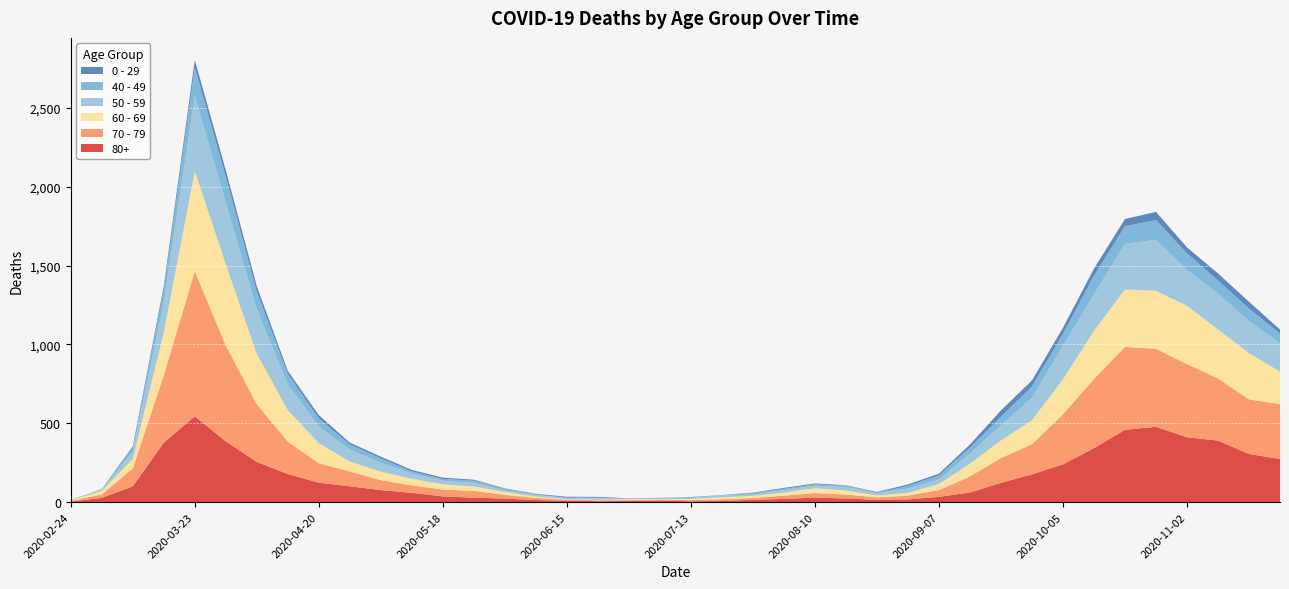

Reading right to left, transcribe all the data shown in this chart.

80+: 2020-11-23=273	2020-11-16=305	2020-11-09=390	2020-11-02=411	2020-10-26=477	2020-10-19=458	2020-10-12=342	2020-10-05=239	2020-09-28=176	2020-09-21=122	2020-09-14=61	2020-09-07=33	2020-08-31=17	2020-08-24=14	2020-08-17=23	2020-08-10=28	2020-08-03=20	2020-07-27=15	2020-07-20=7	2020-07-13=5	2020-07-06=9	2020-06-29=7	2020-06-22=6	2020-06-15=9	2020-06-08=13	2020-06-01=22	2020-05-25=28	2020-05-18=36	2020-05-11=59	2020-05-04=76	2020-04-27=100	2020-04-20=123	2020-04-13=178	2020-04-06=255	2020-03-30=385	2020-03-23=544	2020-03-16=377	2020-03-09=100	2020-03-02=27	2020-02-24=3
70 - 79: 2020-11-23=348	2020-11-16=346	2020-11-09=394	2020-11-02=464	2020-10-26=495	2020-10-19=526	2020-10-12=439	2020-10-05=318	2020-09-28=191	2020-09-21=157	2020-09-14=102	2020-09-07=43	2020-08-31=24	2020-08-24=16	2020-08-17=25	2020-08-10=29	2020-08-03=21	2020-07-27=11	2020-07-20=11	2020-07-13=7	2020-07-06=8	2020-06-29=5	2020-06-22=5	2020-06-15=6	2020-06-08=14	2020-06-01=24	2020-05-25=43	2020-05-18=43	2020-05-11=47	2020-05-04=63	2020-04-27=94	2020-04-20=123	2020-04-13=206	2020-04-06=365	2020-03-30=608	2020-03-23=920	2020-03-16=427	2020-03-09=113	2020-03-02=22	2020-02-24=4
60 - 69: 2020-11-23=206	2020-11-16=294	2020-11-09=310	2020-11-02=370	2020-10-26=368	2020-10-19=364	2020-10-12=305	2020-10-05=221	2020-09-28=152	2020-09-21=112	2020-09-14=80	2020-09-07=39	2020-08-31=17	2020-08-24=12	2020-08-17=25	2020-08-10=31	2020-08-03=19	2020-07-27=13	2020-07-20=12	2020-07-13=8	2020-07-06=3	2020-06-29=6	2020-06-22=3	2020-06-15=3	2020-06-08=8	2020-06-01=18	2020-05-25=28	2020-05-18=33	2020-05-11=42	2020-05-04=54	2020-04-27=63	2020-04-20=128	2020-04-13=199	2020-04-06=320	2020-03-30=514	2020-03-23=634	2020-03-16=272	2020-03-09=61	2020-03-02=22	2020-02-24=2
50 - 59: 2020-11-23=182	2020-11-16=202	2020-11-09=228	2020-11-02=227	2020-10-26=322	2020-10-19=290	2020-10-12=230	2020-10-05=212	2020-09-28=142	2020-09-21=95	2020-09-14=64	2020-09-07=28	2020-08-31=28	2020-08-24=15	2020-08-17=22	2020-08-10=16	2020-08-03=16	2020-07-27=8	2020-07-20=12	2020-07-13=6	2020-07-06=5	2020-06-29=3	2020-06-22=9	2020-06-15=8	2020-06-08=10	2020-06-01=9	2020-05-25=23	2020-05-18=23	2020-05-11=33	2020-05-04=57	2020-04-27=75	2020-04-20=106	2020-04-13=163	2020-04-06=281	2020-03-30=392	2020-03-23=475	2020-03-16=190	2020-03-09=48	2020-03-02=7	2020-02-24=3
40 - 49: 2020-11-23=60	2020-11-16=80	2020-11-09=83	2020-11-02=105	2020-10-26=126	2020-10-19=111	2020-10-12=120	2020-10-05=76	2020-09-28=72	2020-09-21=55	2020-09-14=38	2020-09-07=26	2020-08-31=17	2020-08-24=2	2020-08-17=10	2020-08-10=8	2020-08-03=8	2020-07-27=10	2020-07-20=2	2020-07-13=4	2020-07-06=1	2020-06-29=1	2020-06-22=5	2020-06-15=2	2020-06-08=3	2020-06-01=12	2020-05-25=14	2020-05-18=12	2020-05-11=13	2020-05-04=27	2020-04-27=33	2020-04-20=51	2020-04-13=66	2020-04-06=111	2020-03-30=163	2020-03-23=183	2020-03-16=79	2020-03-09=21	2020-03-02=5	2020-02-24=0
0 - 29: 2020-11-23=25	2020-11-16=43	2020-11-09=45	2020-11-02=38	2020-10-26=52	2020-10-19=46	2020-10-12=44	2020-10-05=39	2020-09-28=38	2020-09-21=40	2020-09-14=20	2020-09-07=11	2020-08-31=9	2020-08-24=5	2020-08-17=2	2020-08-10=6	2020-08-03=6	2020-07-27=3	2020-07-20=1	2020-07-13=2	2020-07-06=1	2020-06-29=2	2020-06-22=5	2020-06-15=6	2020-06-08=4	2020-06-01=2	2020-05-25=6	2020-05-18=8	2020-05-11=10	2020-05-04=11	2020-04-27=12	2020-04-20=20	2020-04-13=19	2020-04-06=36	2020-03-30=42	2020-03-23=47	2020-03-16=25	2020-03-09=10	2020-03-02=0	2020-02-24=1